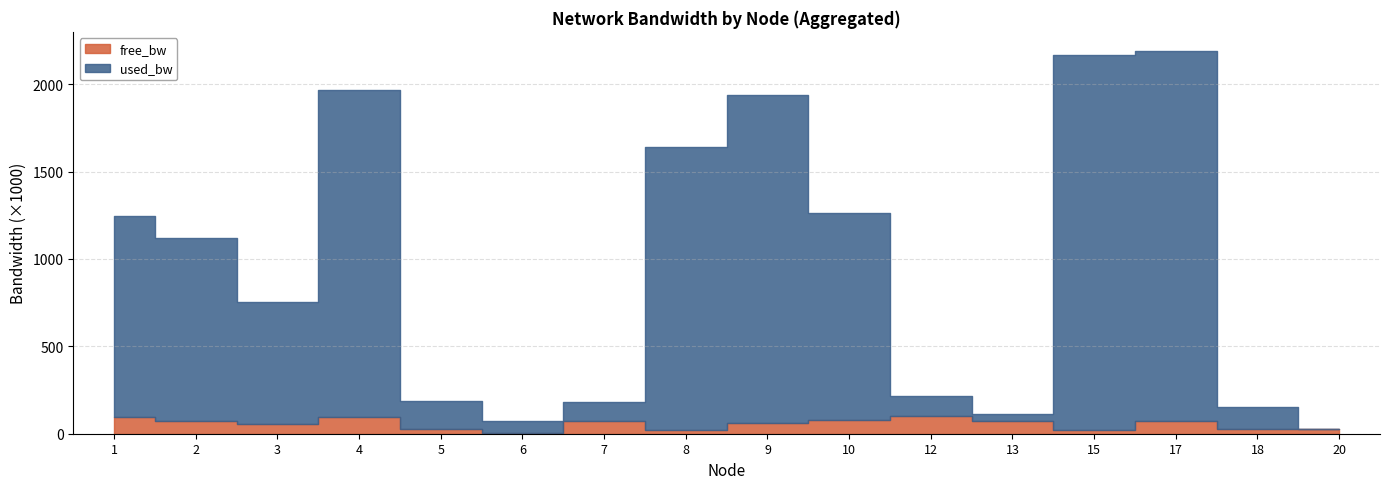

Rank the series by their maximum value, from highest to lowest.

used_bw, free_bw